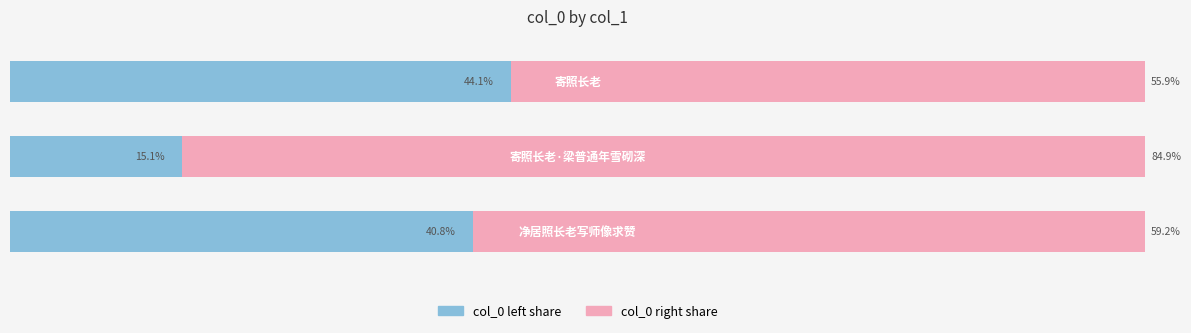

Is it true that col_0 right equals 59.2 at 0?

True